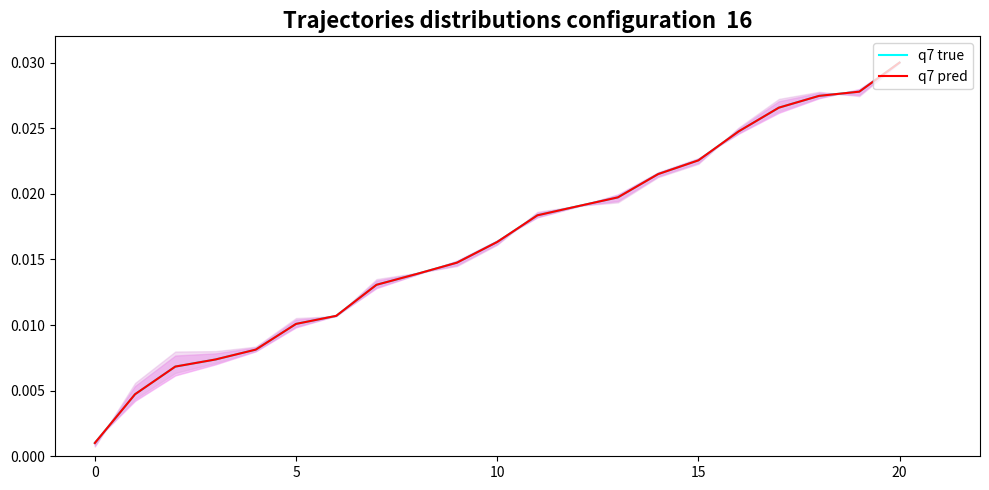

Is the value of q7 true at 12 greater than the value of q7 pred at −5?

Yes